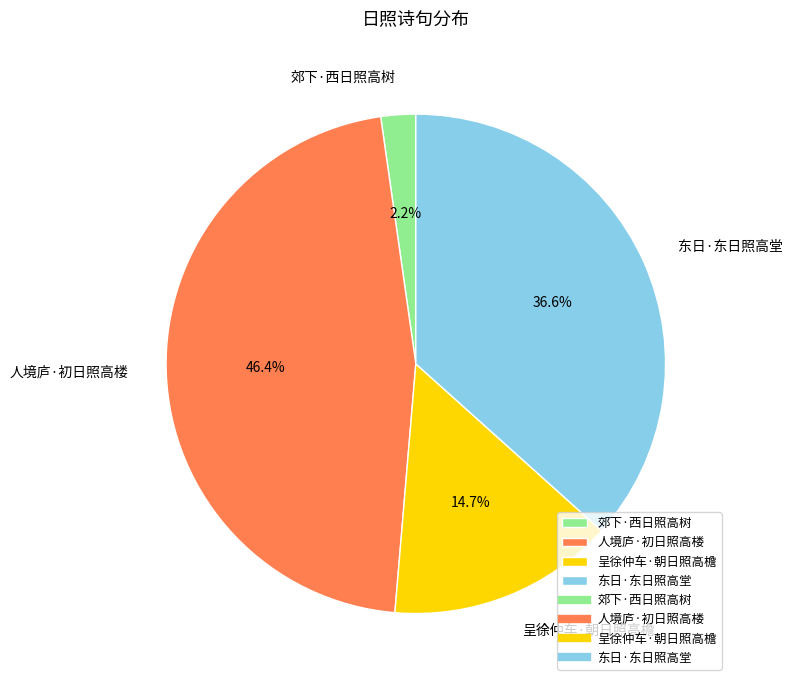

To the nearest percent, what percentage of the pie is 东日·东日照高堂?

37%